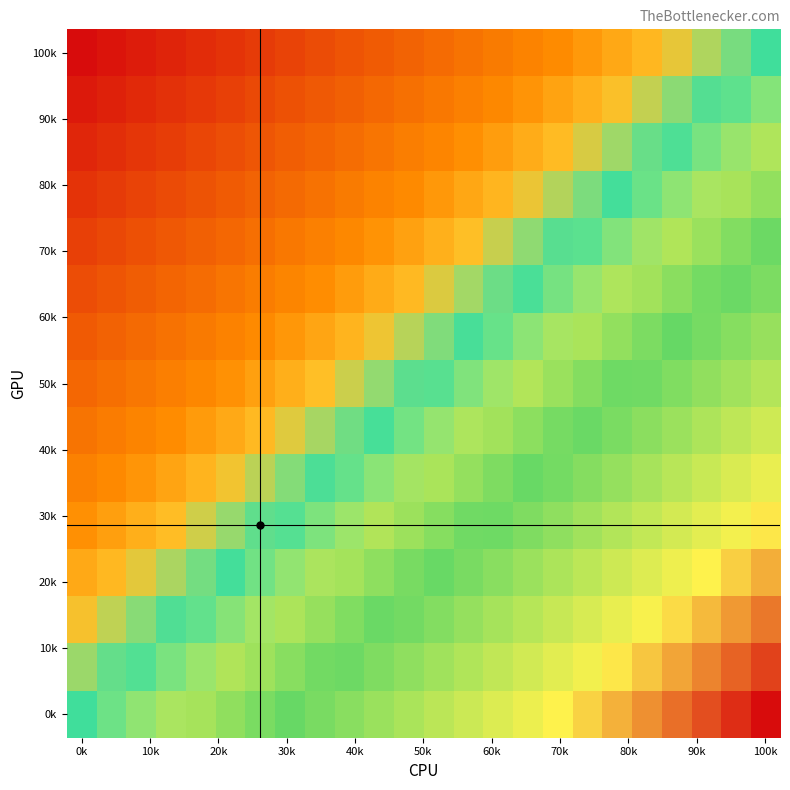

At how many categories does at least one series exceed 0?

23